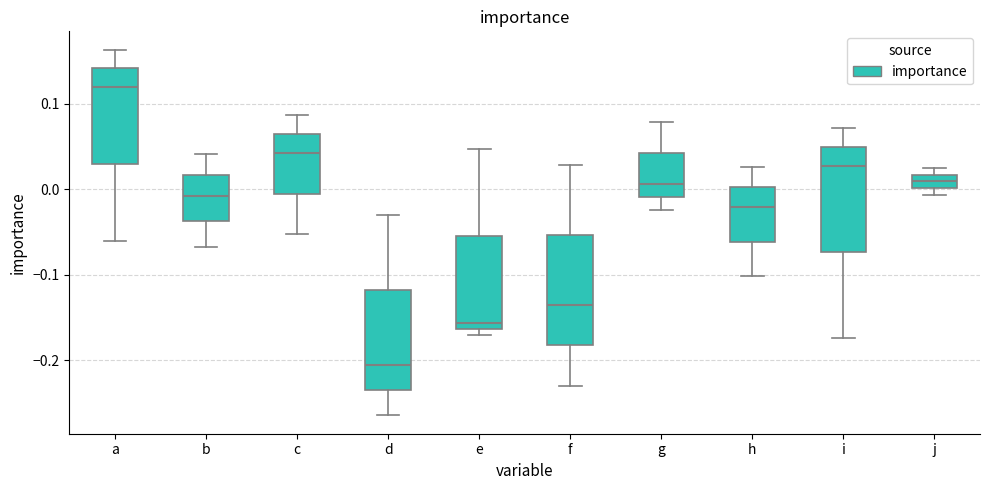

Where does the median line of the box for i sit on the y-axis? The values are not printed on the chart, so give them approximately, as read against the axis.

0.03